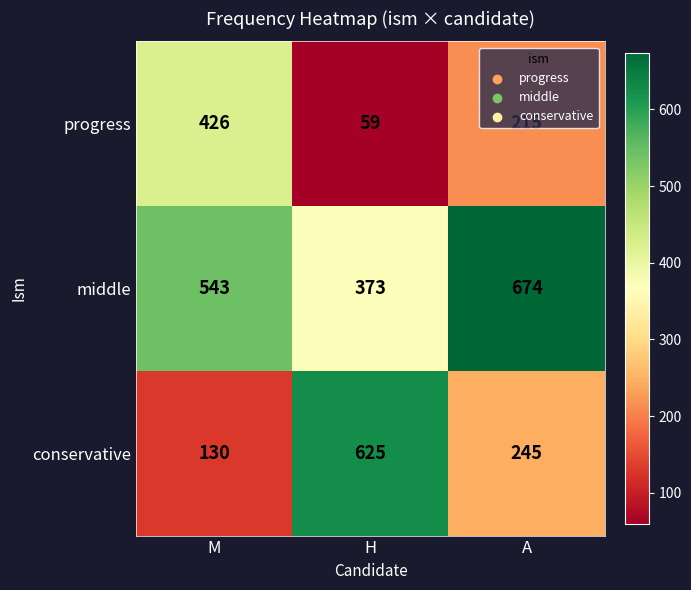

Is it true that conservative equals 180 at M?

False